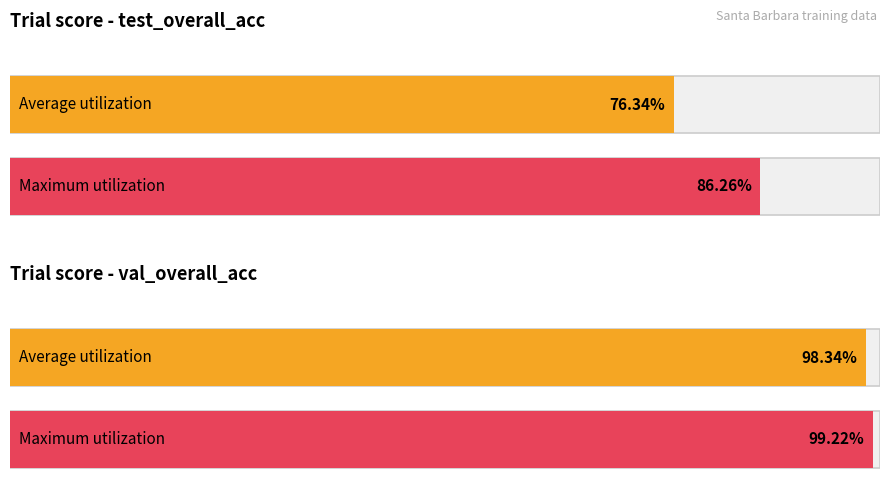

What is the lowest value of the test_overall_acc series?

0.7